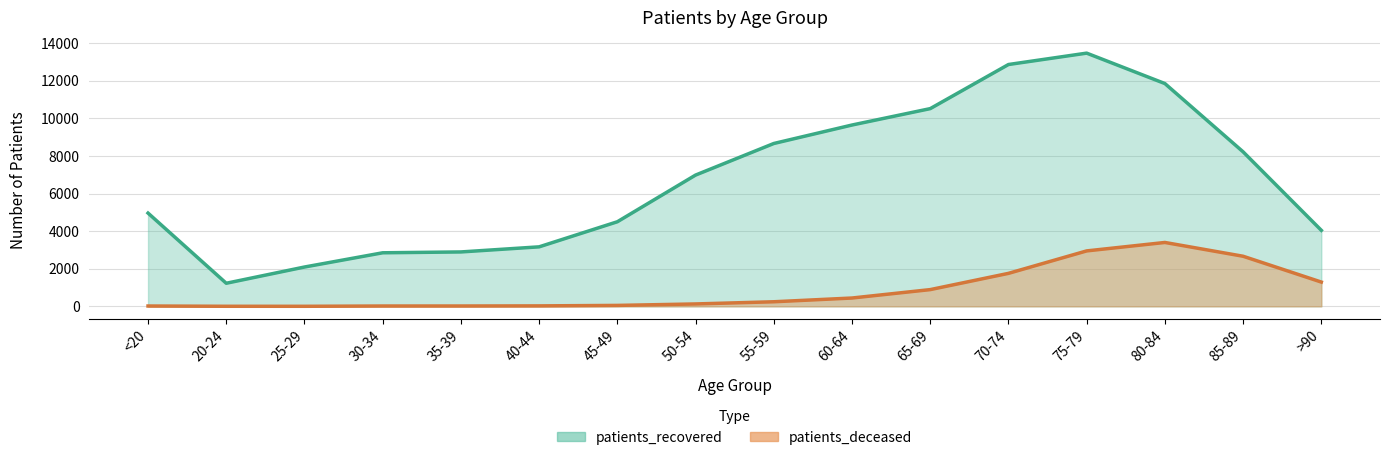

True or false: patients_deceased and patients_recovered cross at least once.

False